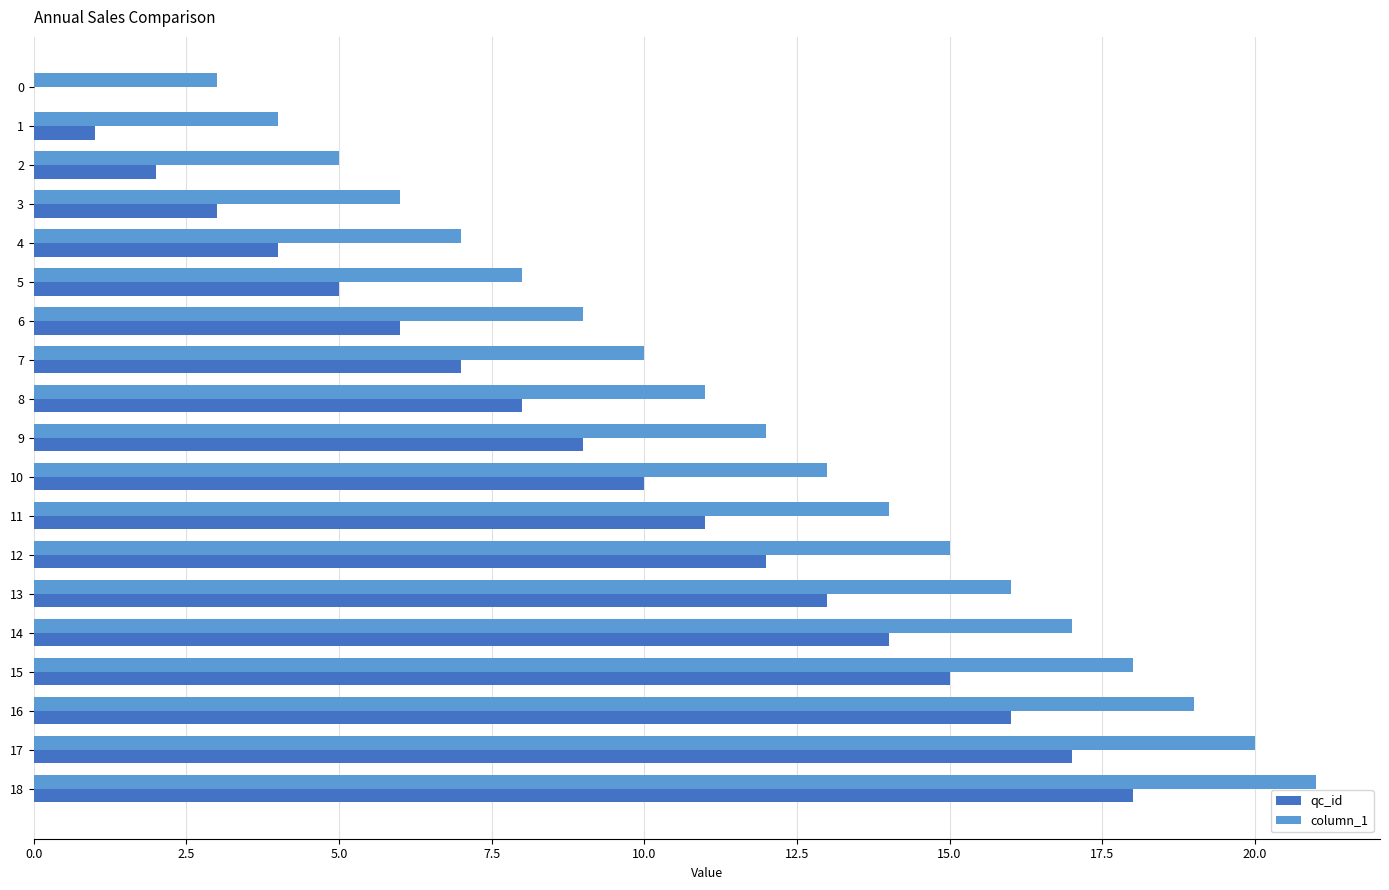

The value of qc_id at 17 is 27. True or false?

False